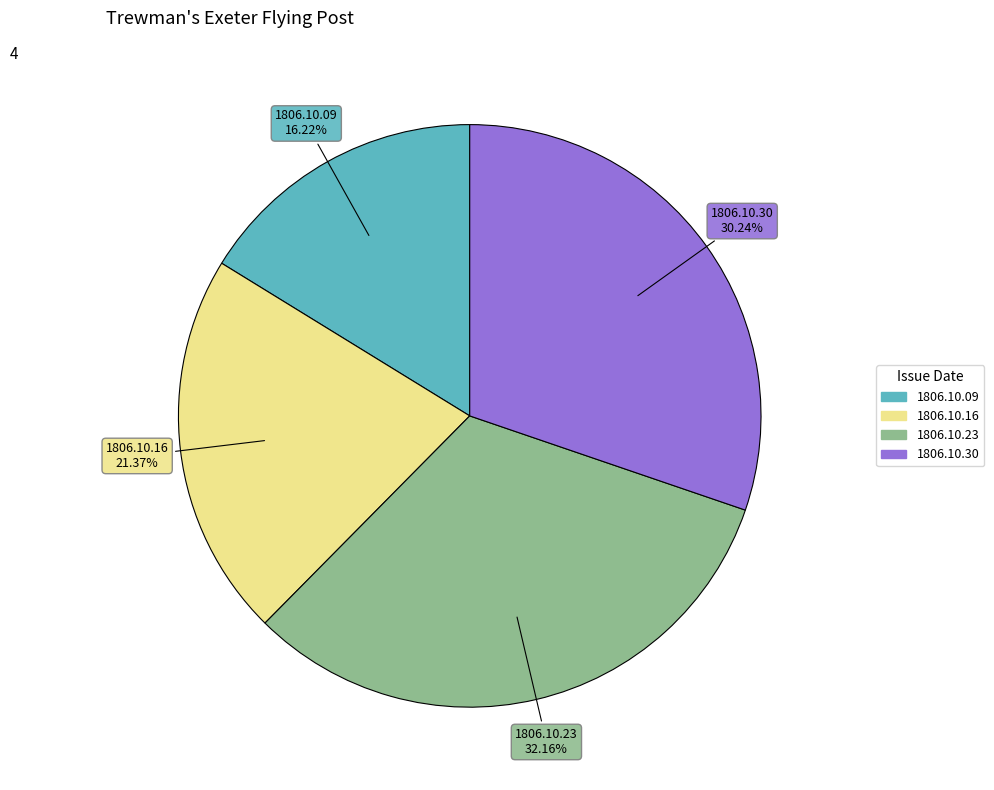

How many slices are in this pie chart?

4